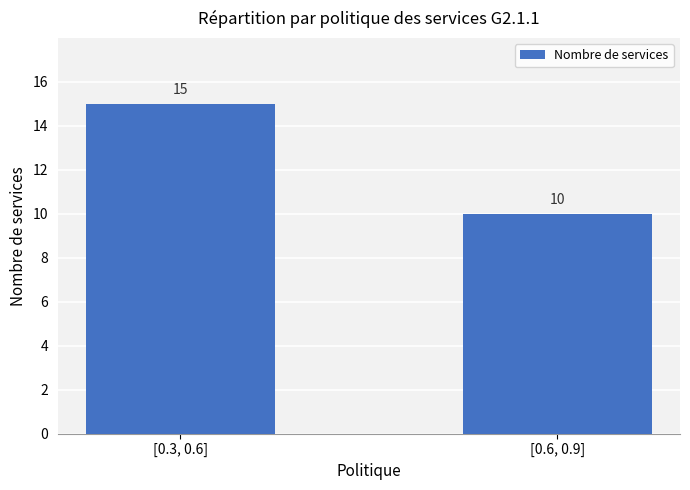

What is the change in value from [0.3, 0.6] to [0.6, 0.9]?

-5